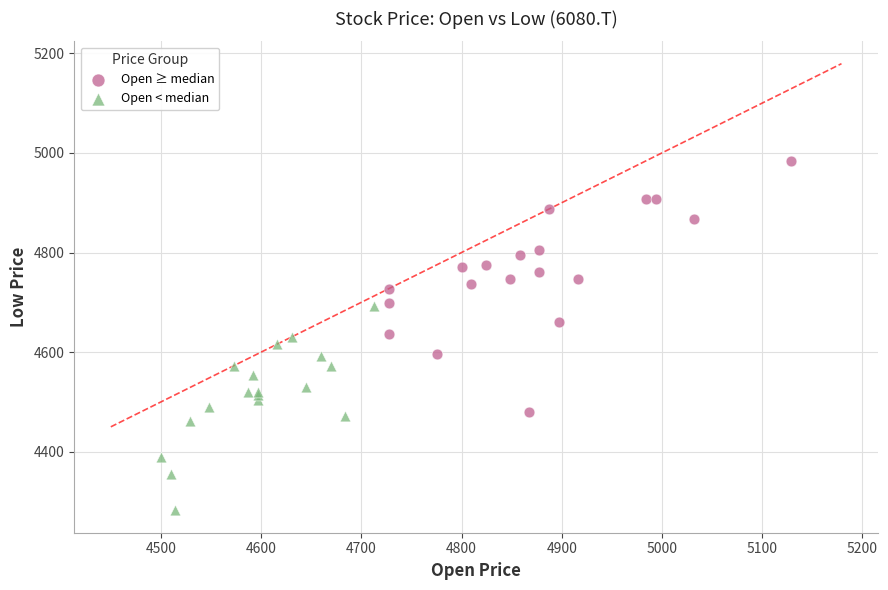

Which series has the largest Y range (max minus min)?

Open ≥ median